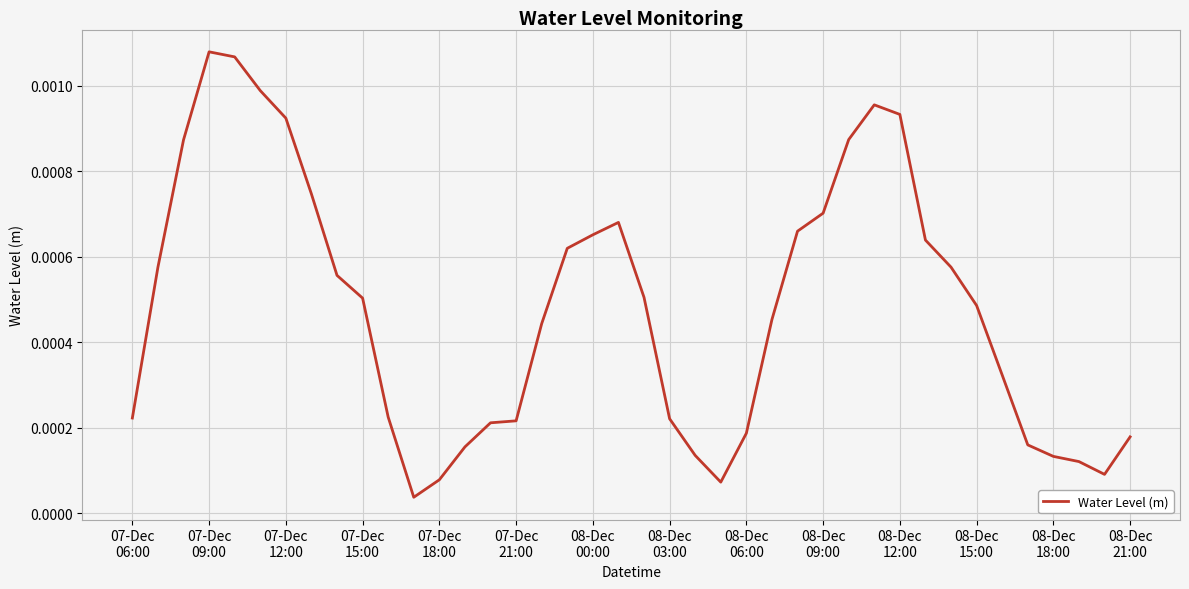

Does the chart have visible grid lines?

Yes